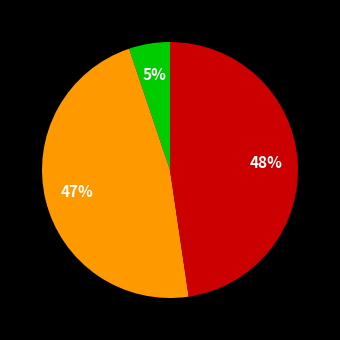

To the nearest percent, what is the average slice percentage?

33%